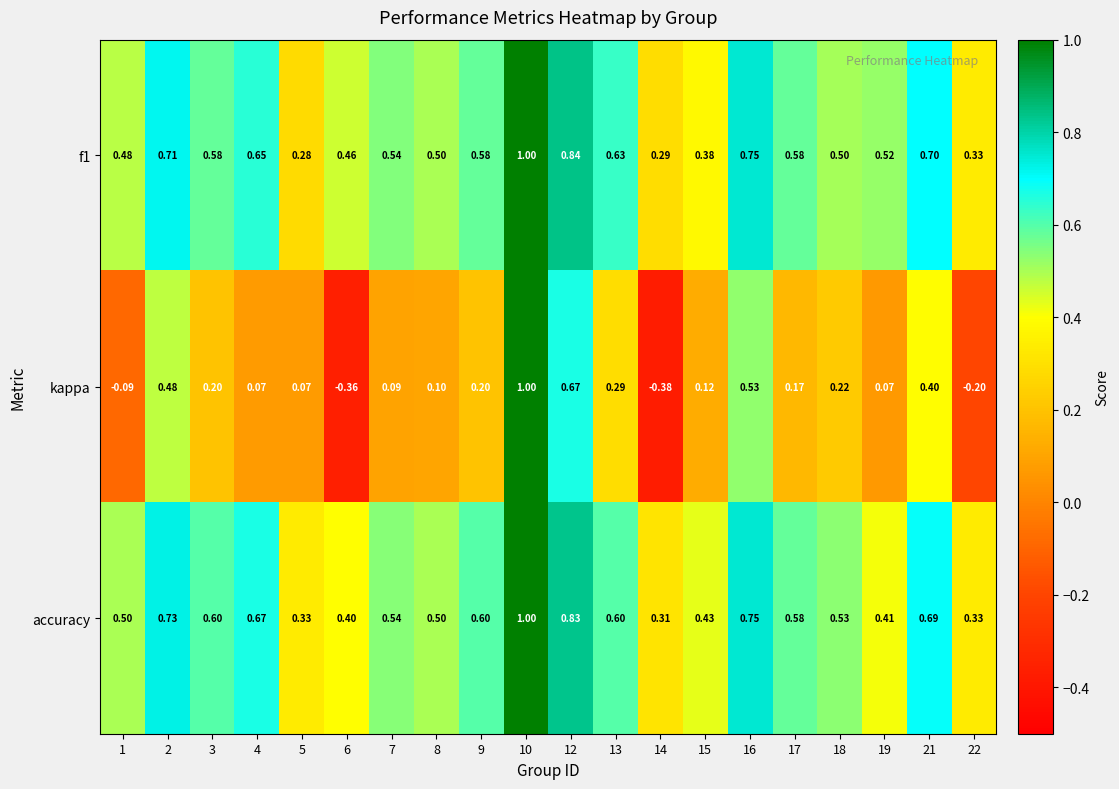

At which category is the sum across all series the highest?

10